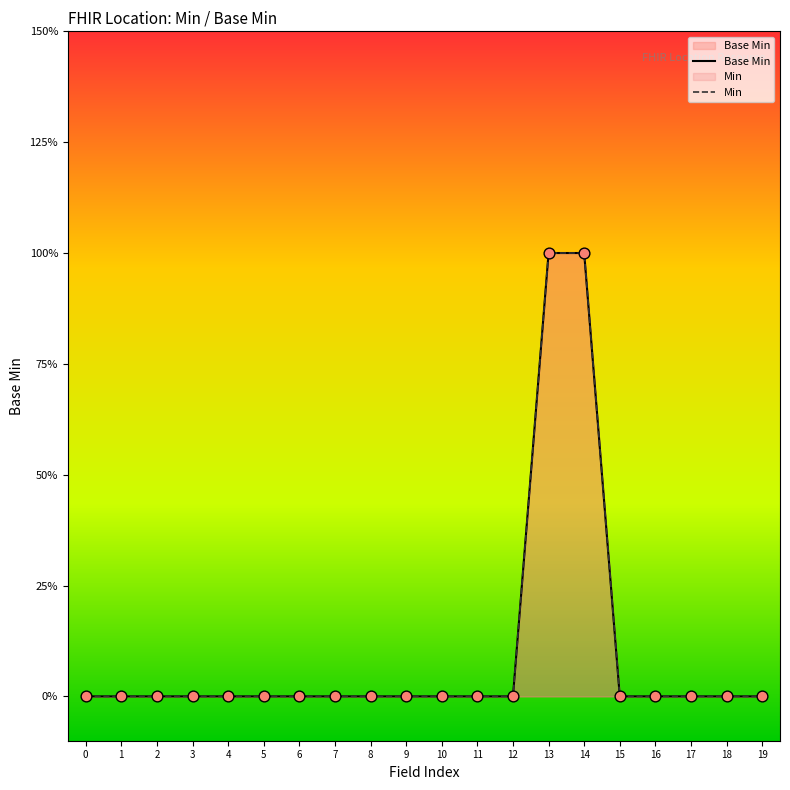

Is the value of Min at 16 greater than the value of Base Min at 15?

No